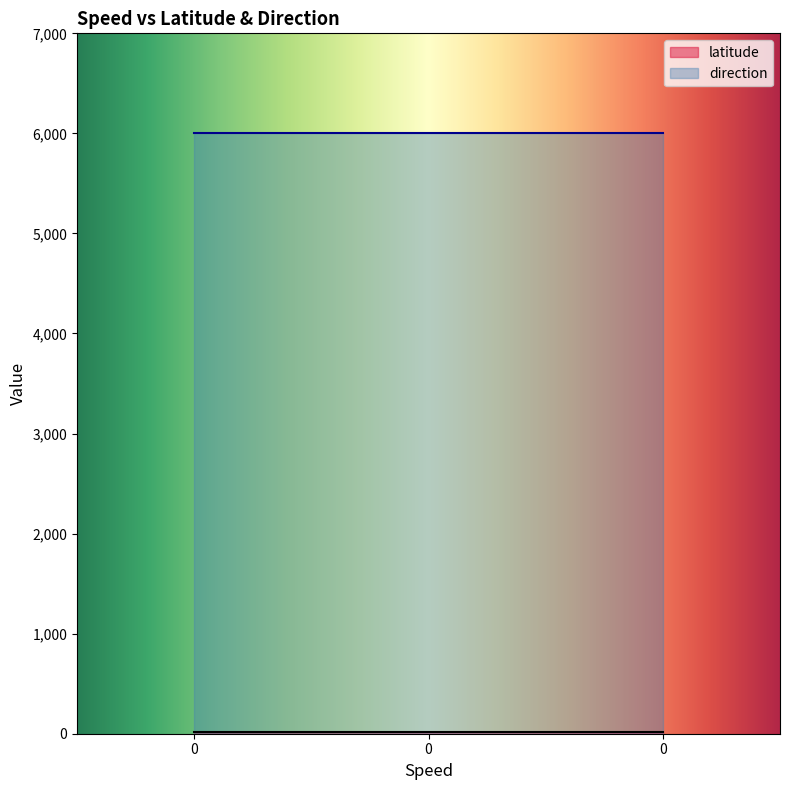

What is the maximum value shown in the chart?

6000.0